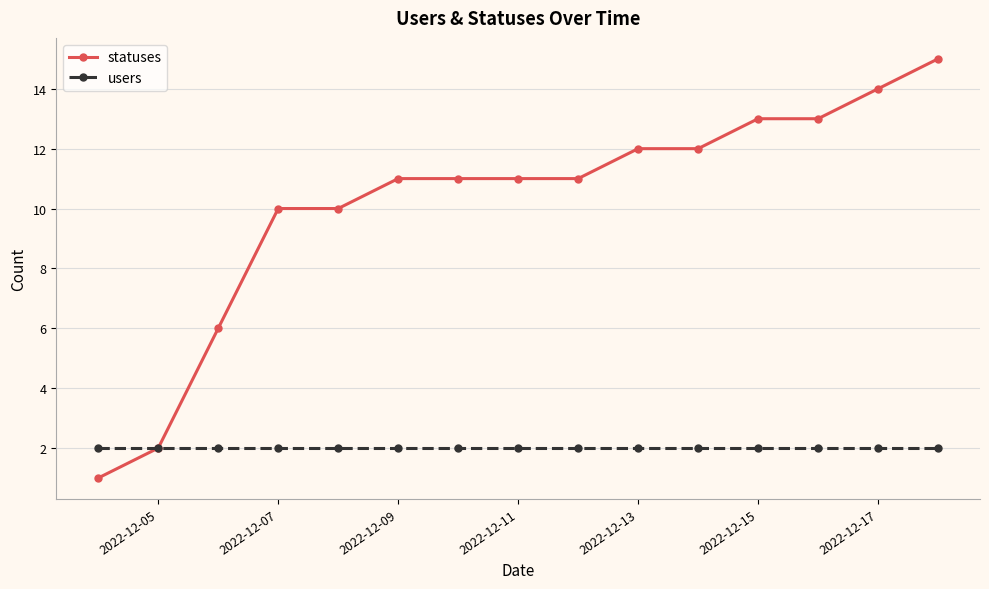

Which series has the widest spread of values?

statuses